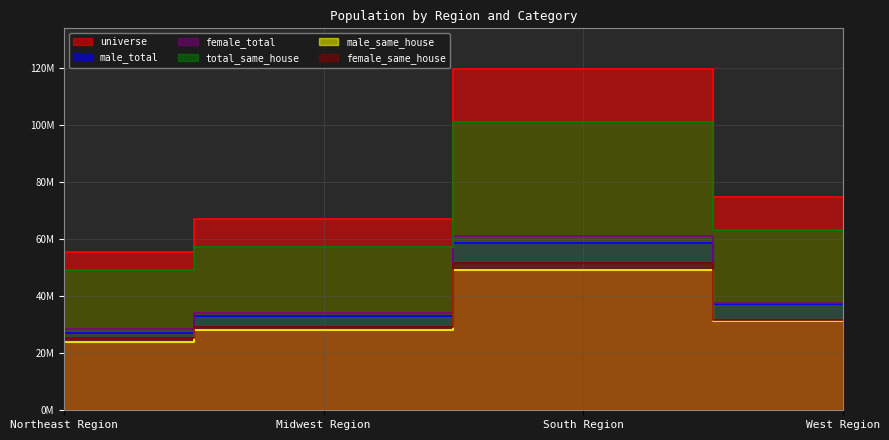

Between South Region and Northeast Region, which is larger?

South Region